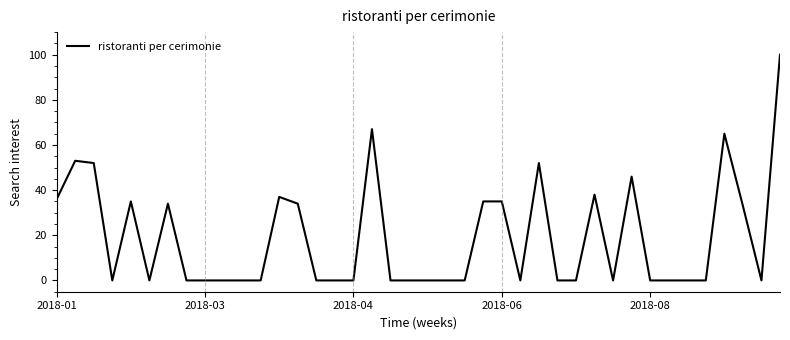

What is the difference between the maximum and minimum values?

100